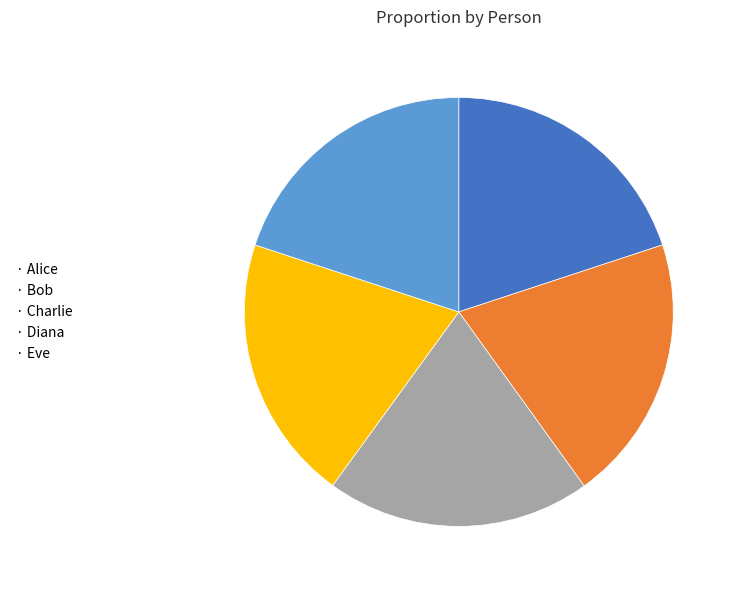

Do · Diana and · Bob together represent more than half of the pie?

No